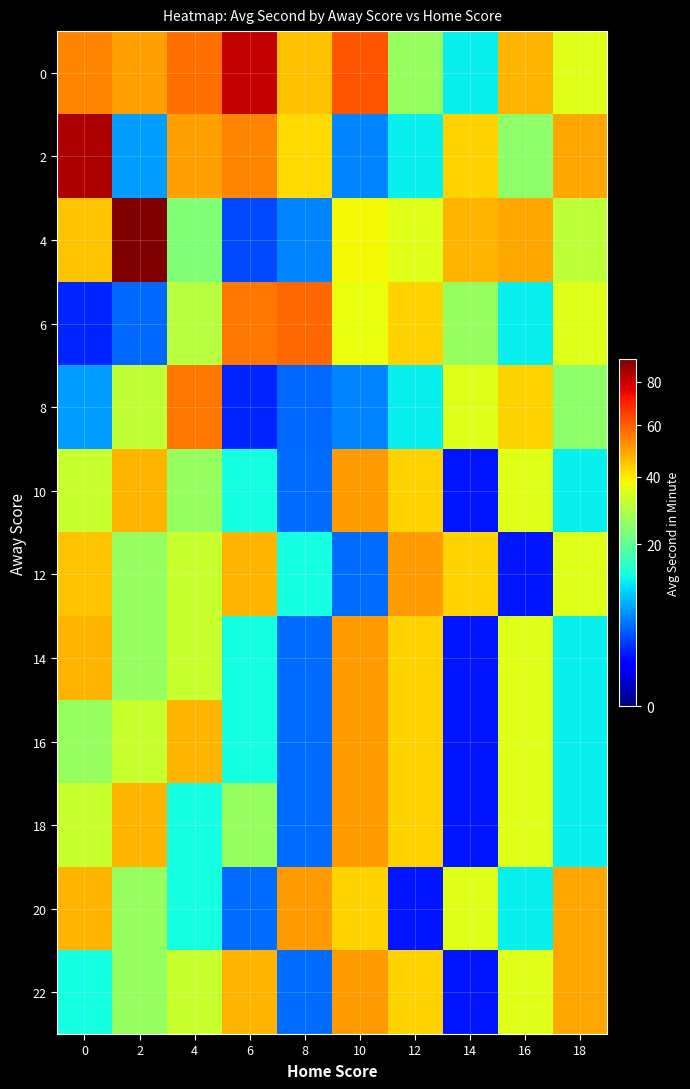

Count the number of categories in the chart.

10